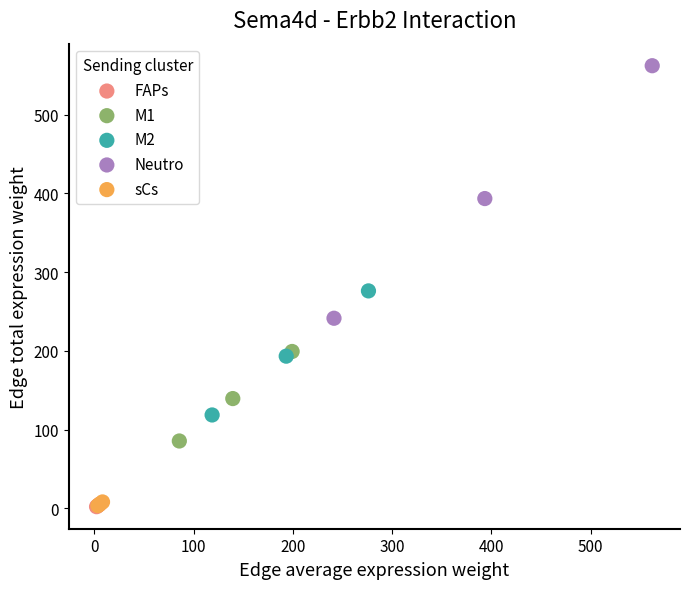

Which series contains the highest Y value?

Neutro